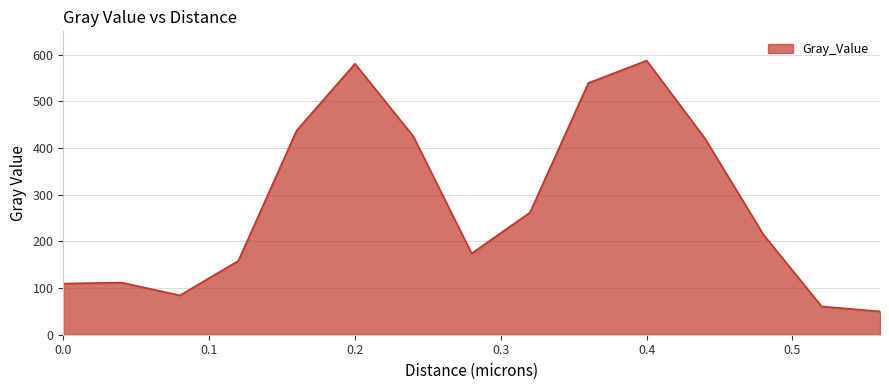

Count the number of values greater than 214.

8